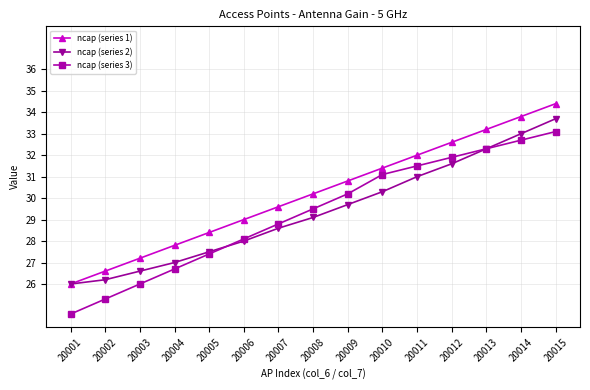

Between 20004 and 20006, which series saw the biggest shift?

ncap (series 3)